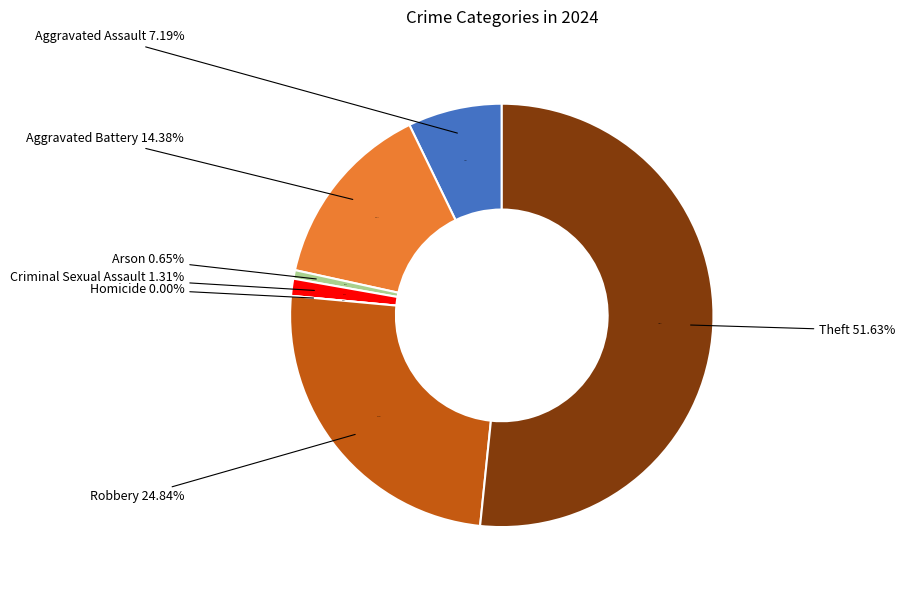

What percentage is the Arson slice, to the nearest percent?

1%